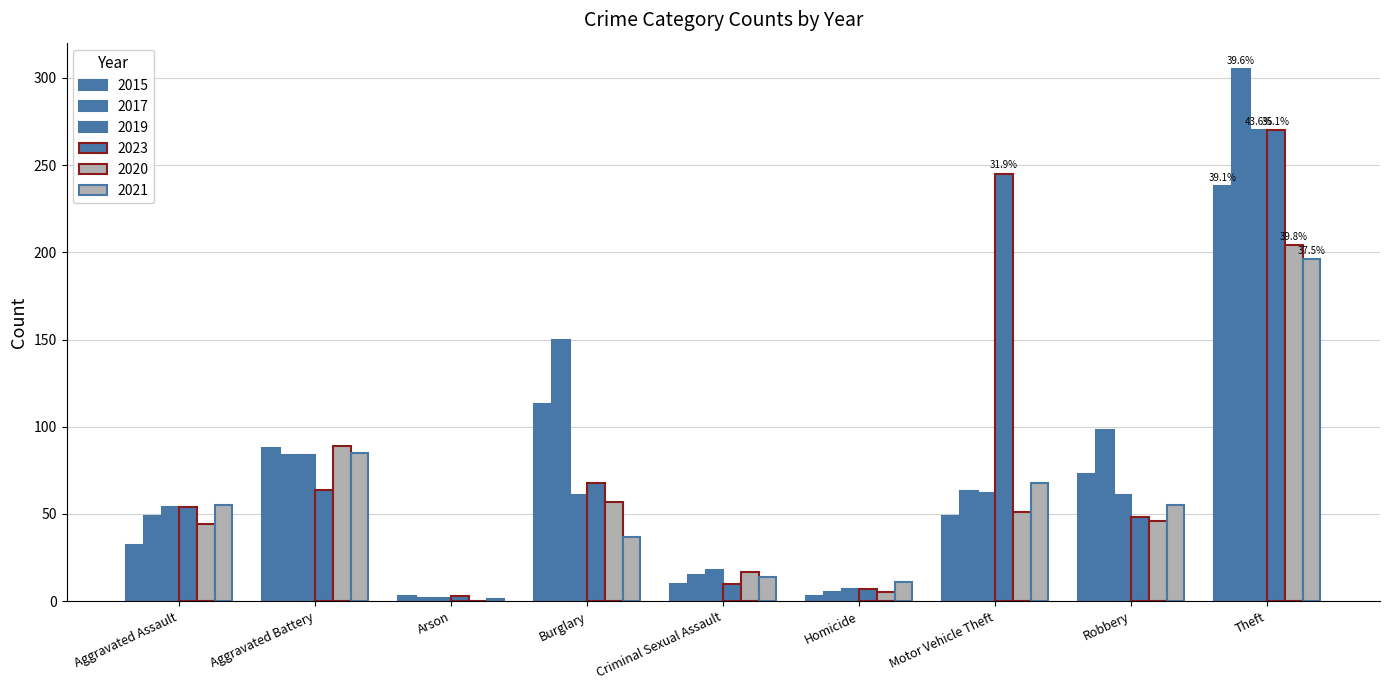

How many distinct data groups are displayed?

6